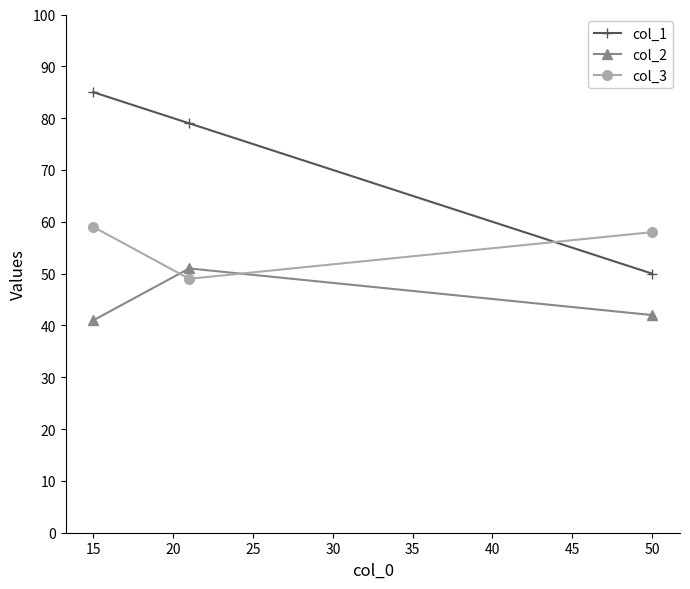

Reading left to right, transcribe all the data shown in this chart.

col_1: 85	79	50
col_2: 41	51	42
col_3: 59	49	58